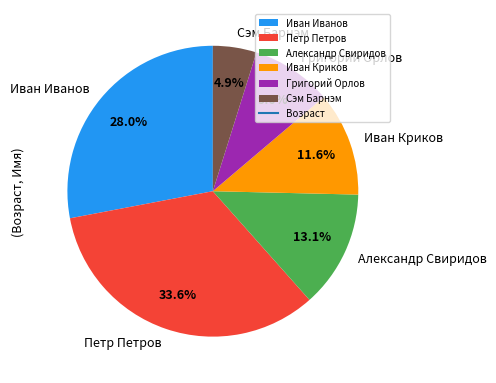

Rank the categories by value from highest to lowest.

Петр Петров, Иван Иванов, Александр Свиридов, Иван Криков, Григорий Орлов, Сэм Барнэм